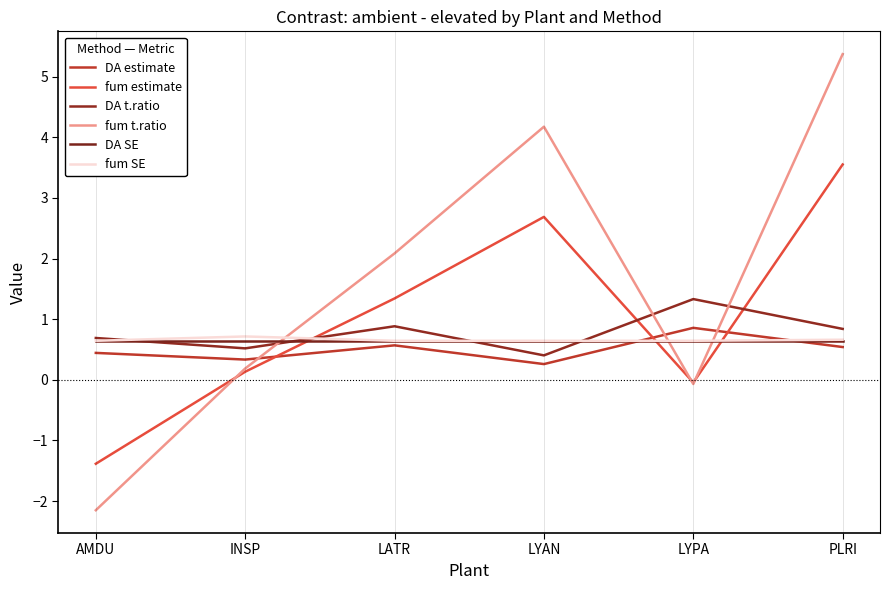

What is the minimum value shown in the chart?

-2.2